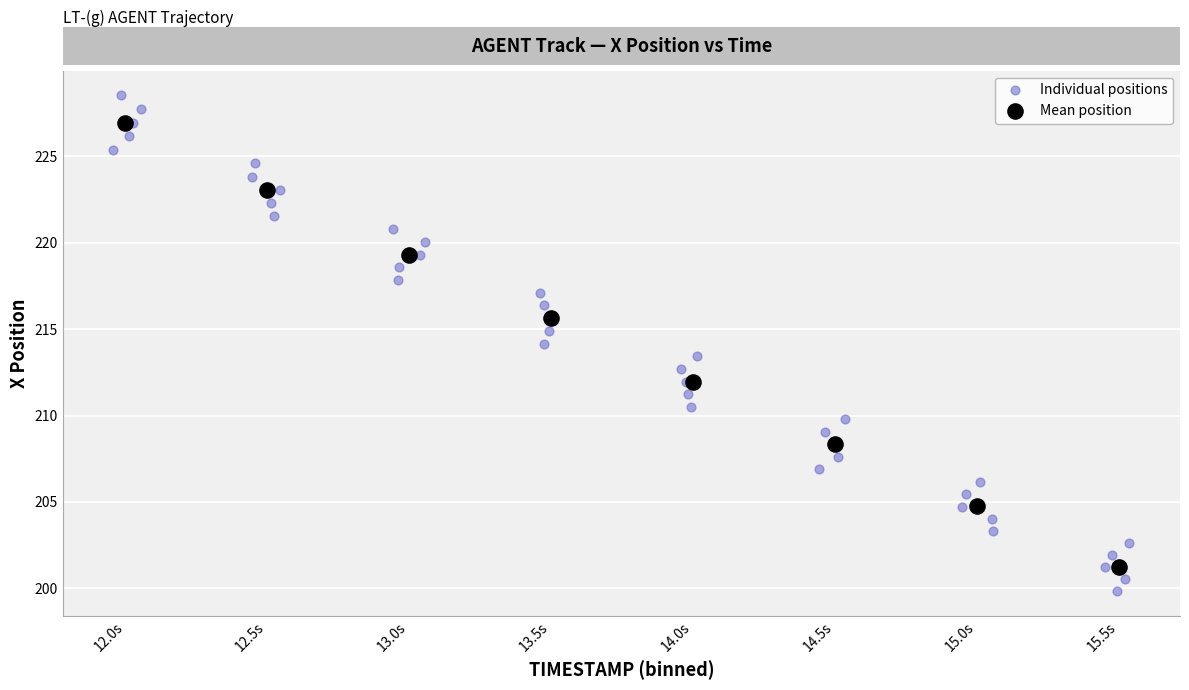

Which series contains the highest Y value?

Individual positions